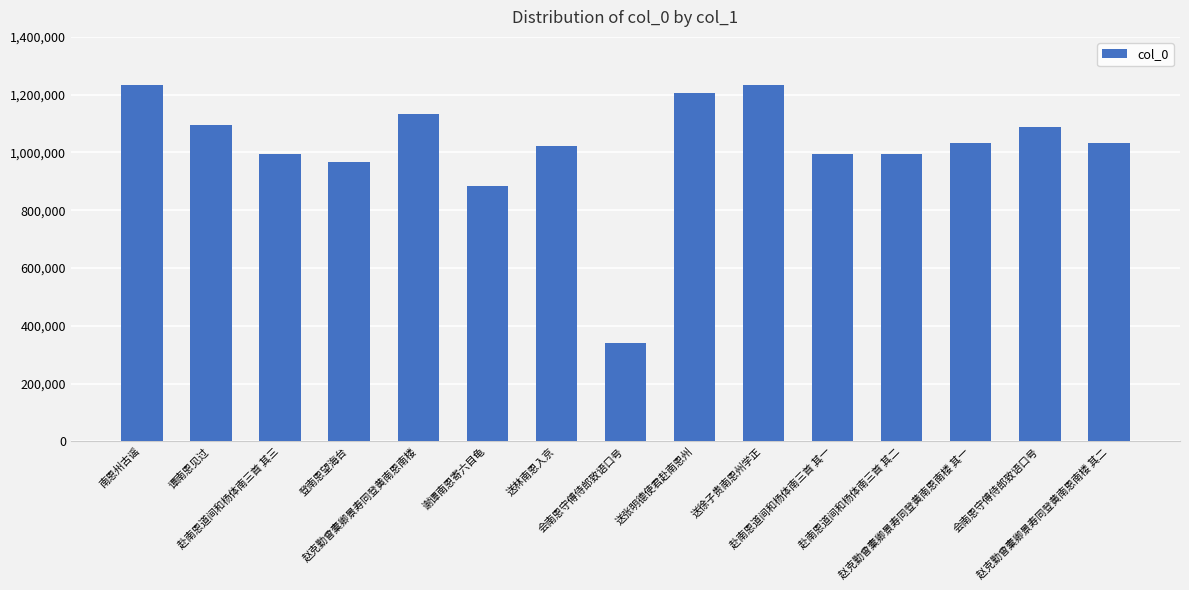

Which label corresponds to the largest value in the chart?

南恩州古谣